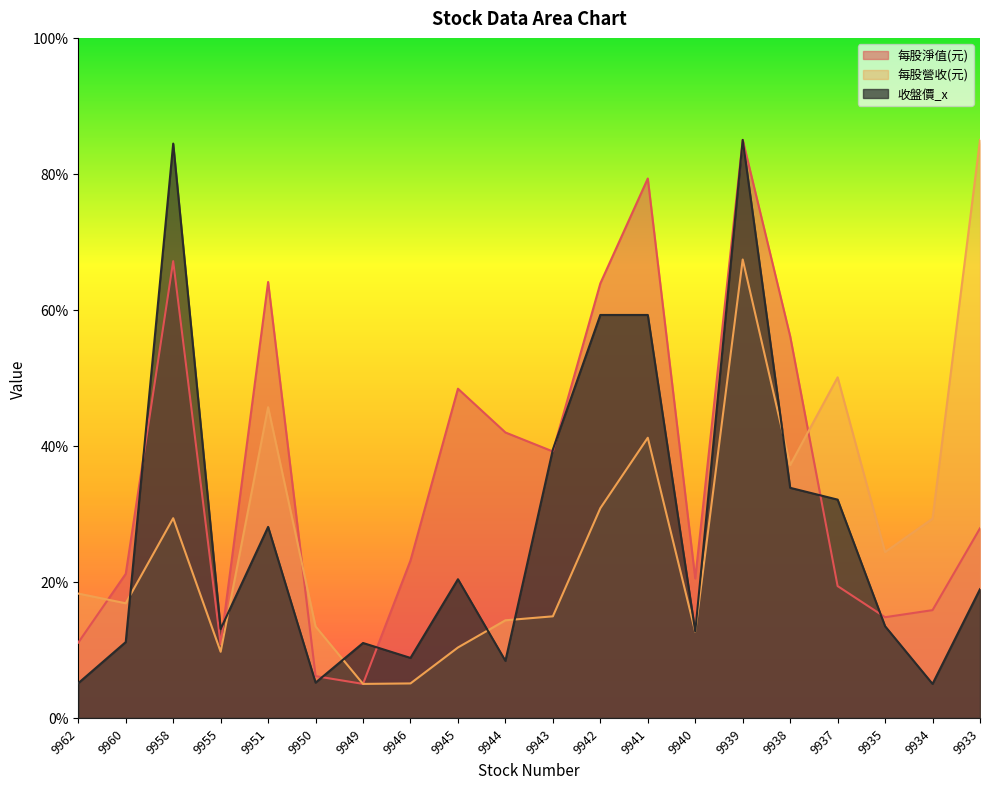

Is the value of 每股淨值(元) at 9940 greater than the value of 每股營收(元) at 9937?

No